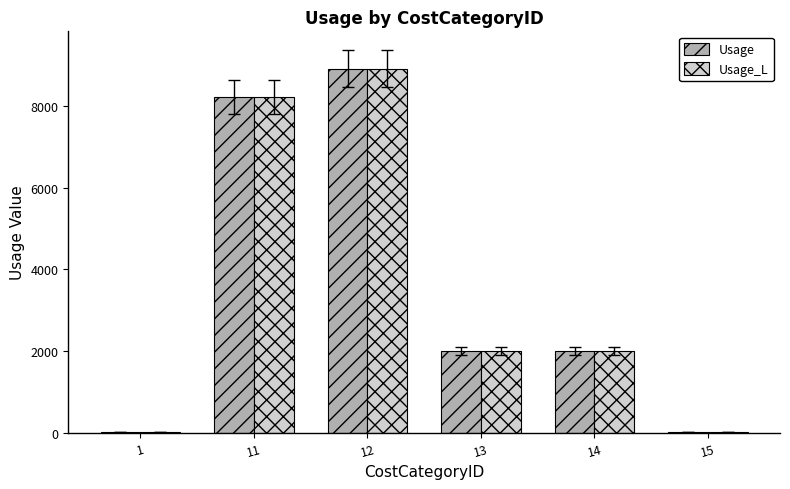

What is the sum of all Usage_L values?

21163.9